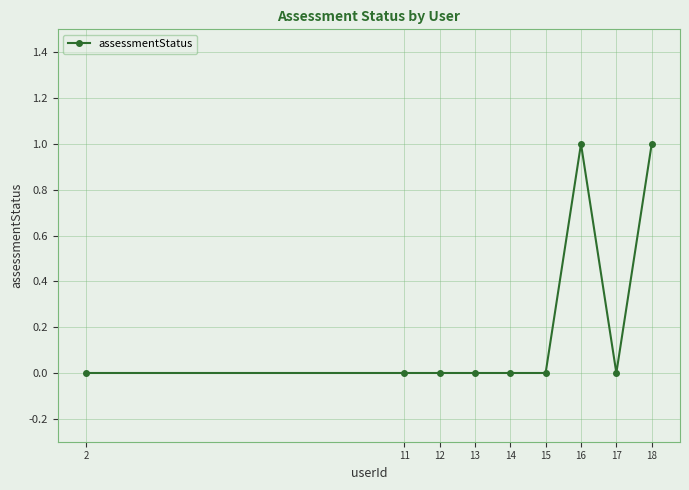

True or false: the data shows 0 at 12.

True